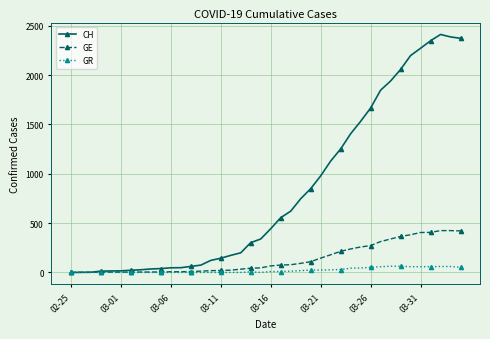

Which series has the largest range (max minus min)?

CH